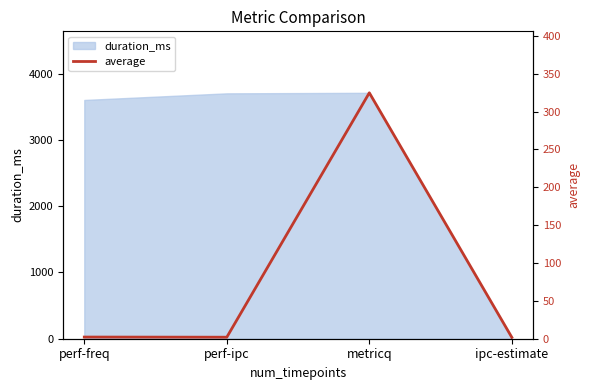

Where is the first local maximum?

metricq